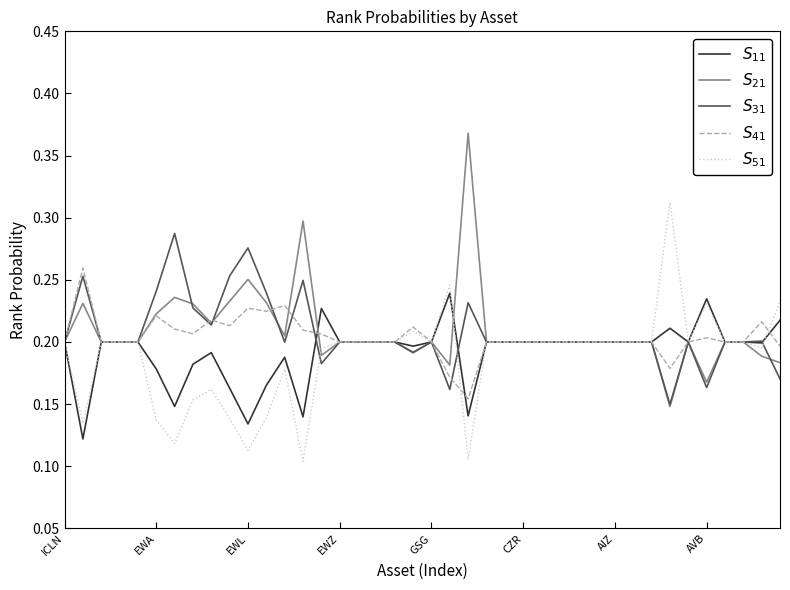

How many distinct data groups are displayed?

5